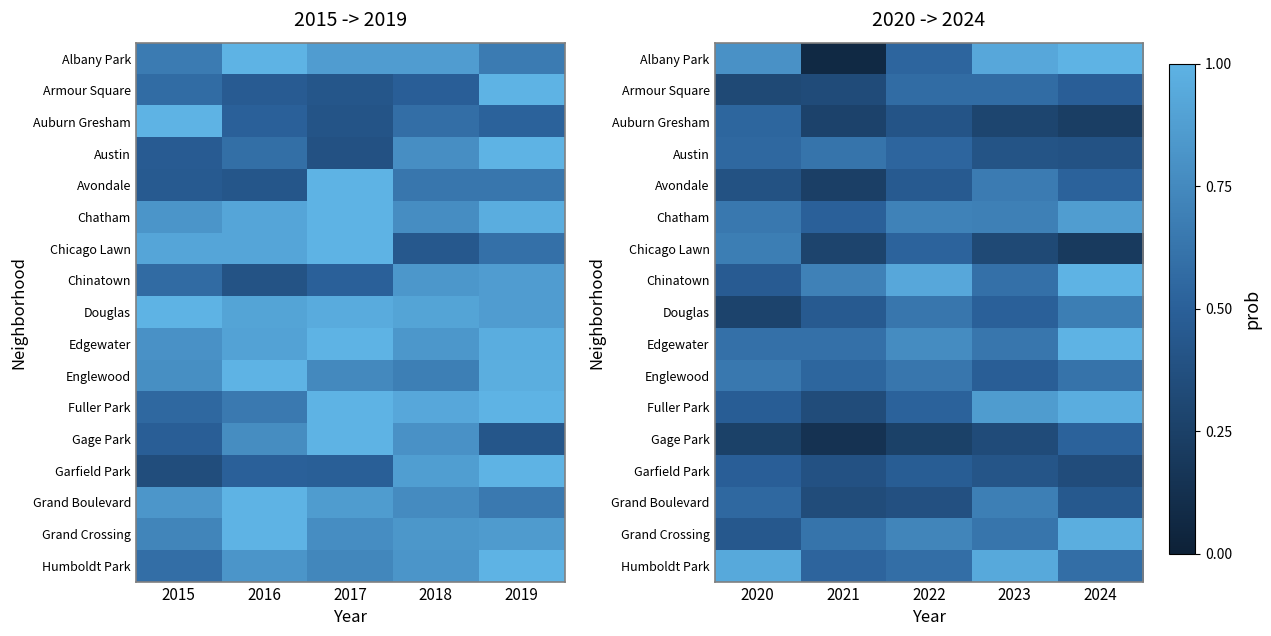

The value of Grand Boulevard at 2023 is 0.2. True or false?

False